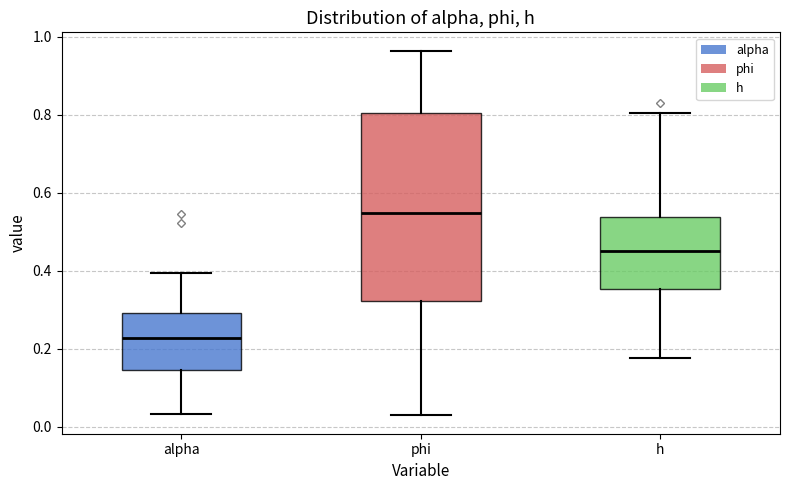

Comparing the boxes themselves (not the whiskers), which one is the tallest?

phi